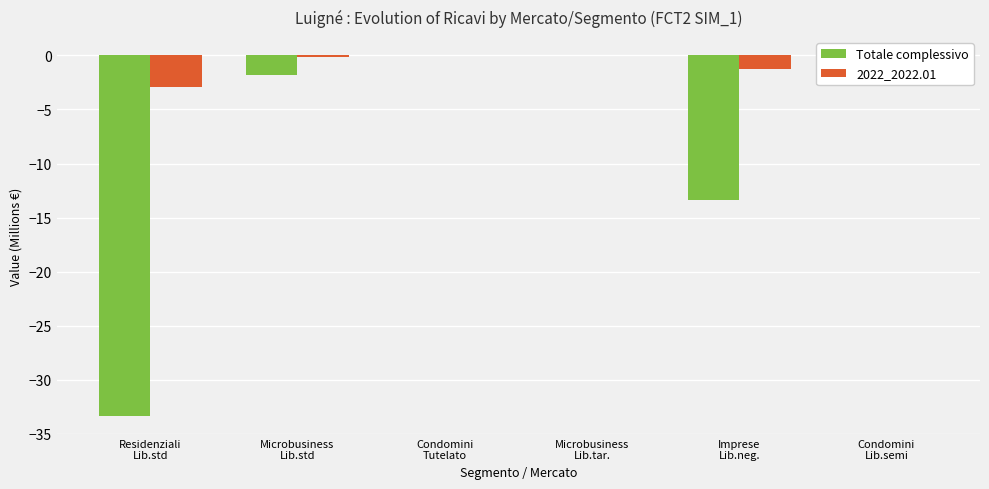

At which label is 2022_2022.01 closest to -1?

Imprese
Lib.neg.